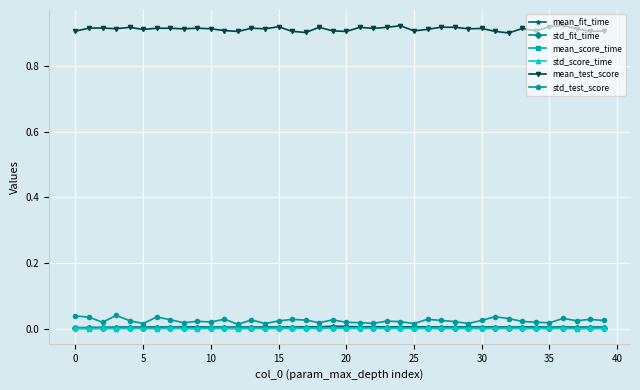

True or false: mean_score_time has more than 1 interior local peaks.

True